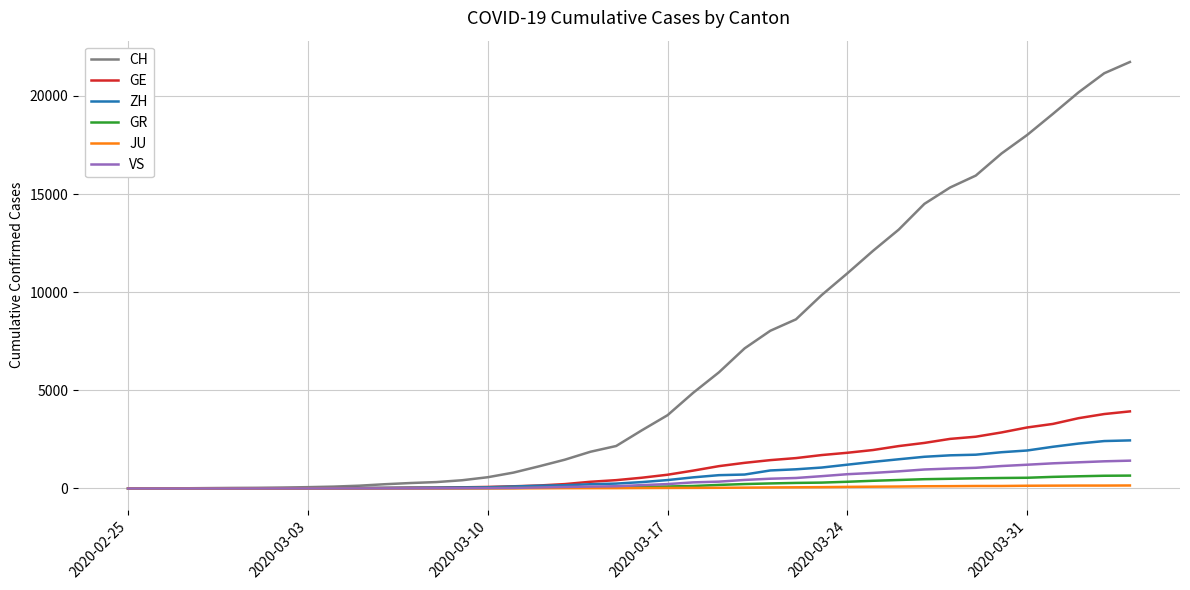

Which series has the largest range (max minus min)?

CH